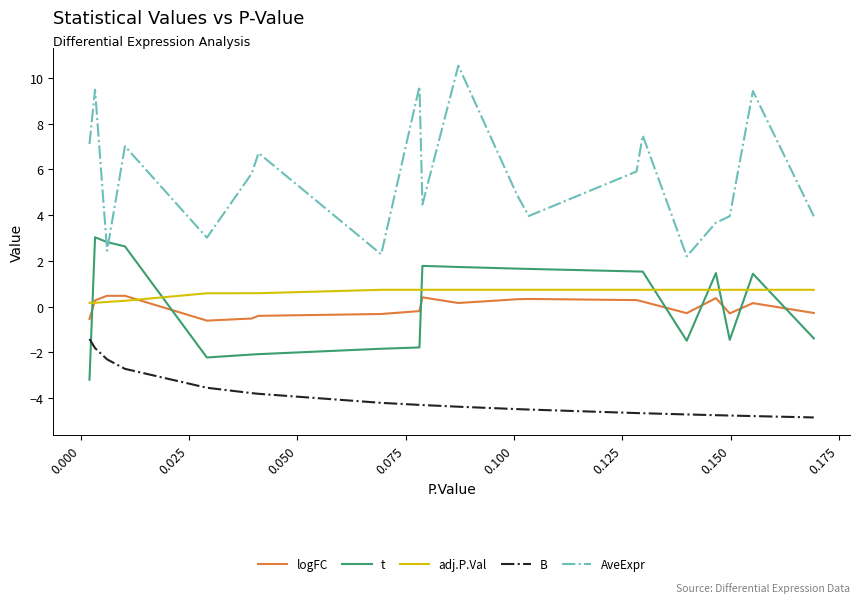

What is the minimum value shown in the chart?

-4.8